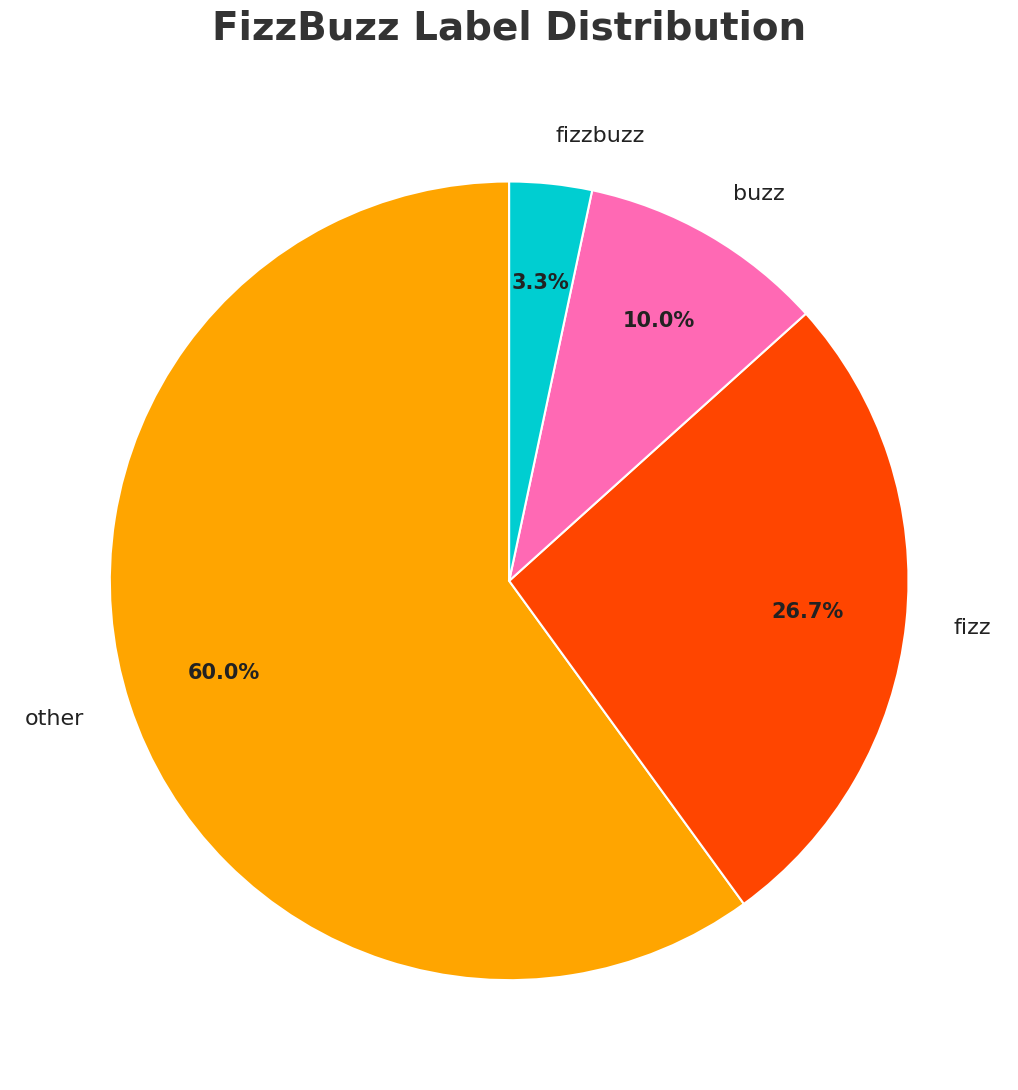

What is the smallest slice in the pie chart?

fizzbuzz